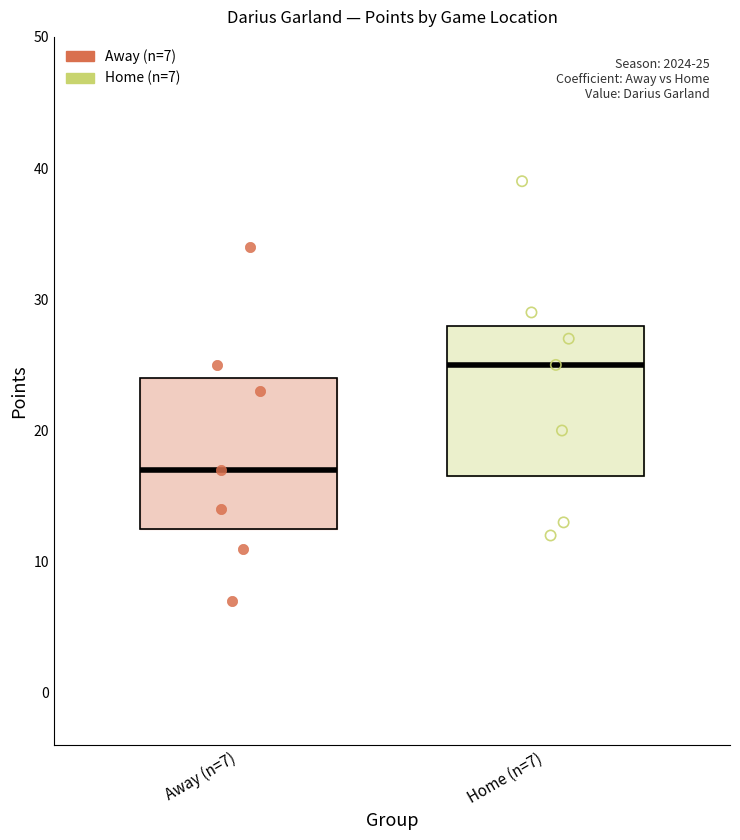

Which series contains the lowest Y value?

Away (n=7)